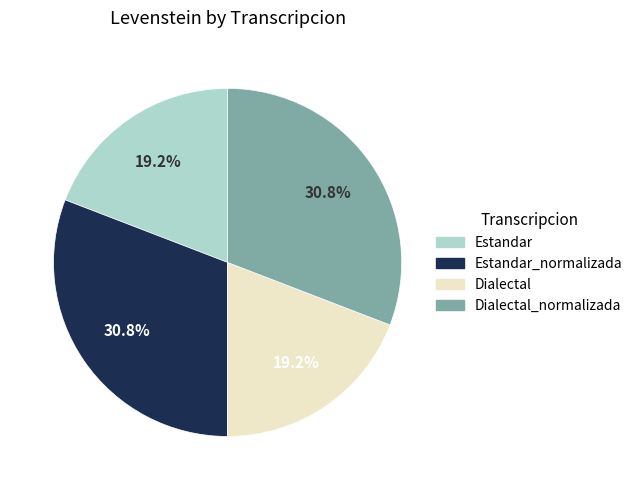

How much of the chart is everything except Dialectal_normalizada?

69.2%